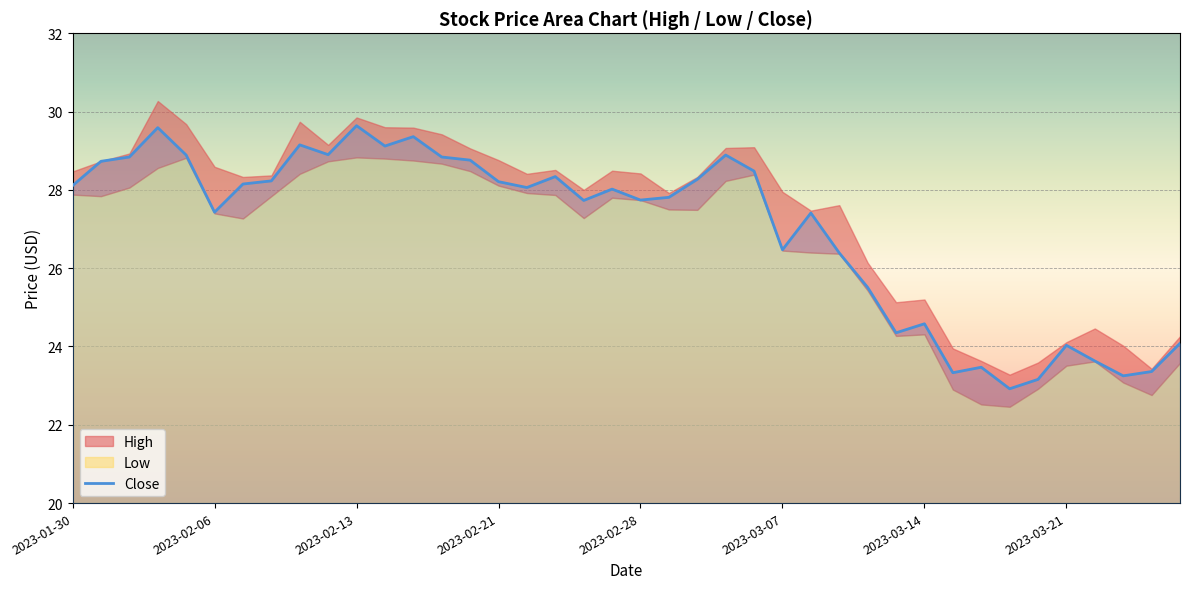

True or false: Close has a value of 24.6 at 2023-03-14.

True